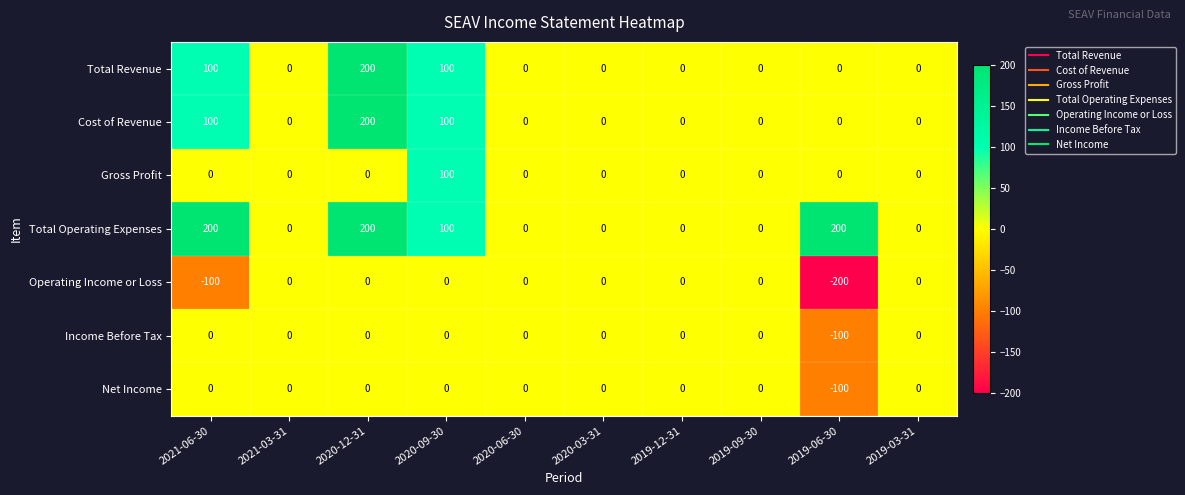

How many distinct data groups are displayed?

7